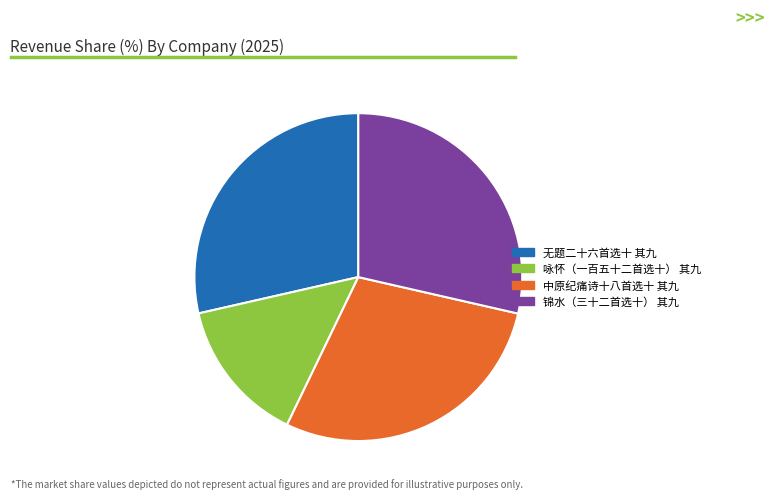

Is it true that 锦水（三十二首选十） 其九 is 41% of the pie?

False